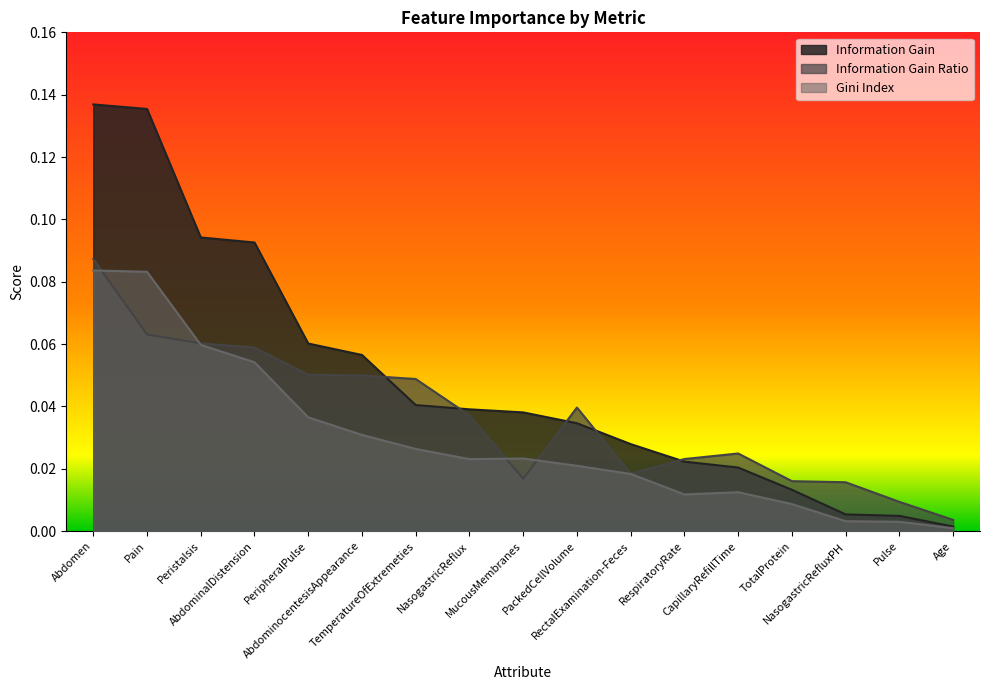

What is the label of the 4th point from the right?

TotalProtein